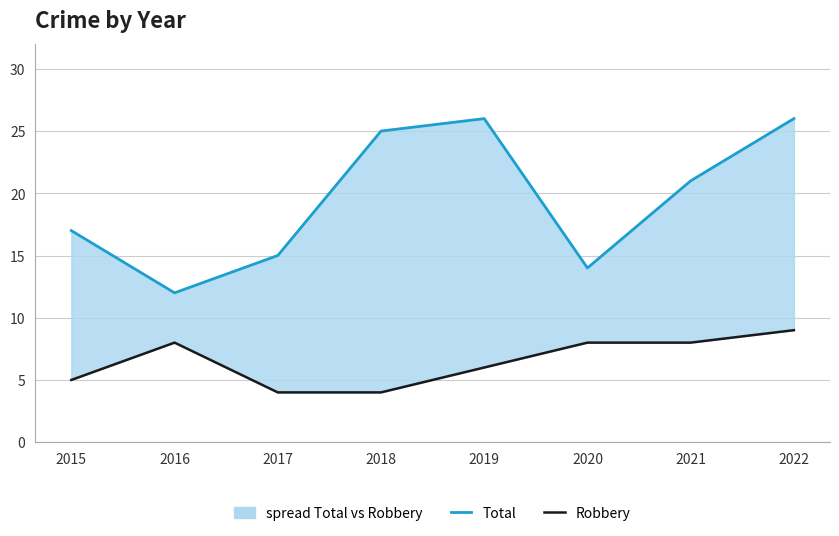

Is it true that Total equals 25 at 2018?

True